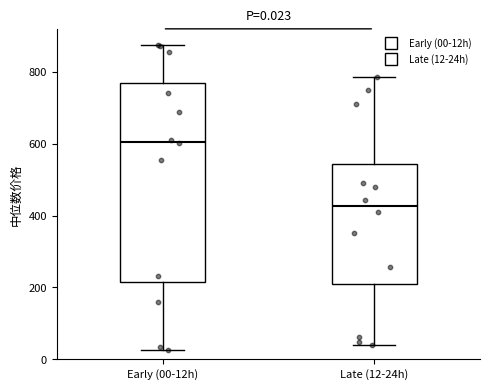

Which box has the highest median line?

Early (00-12h)